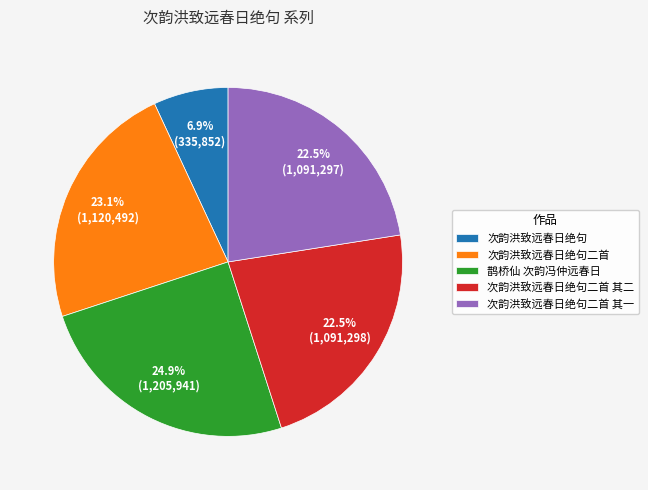

Count the number of slices in the pie.

5